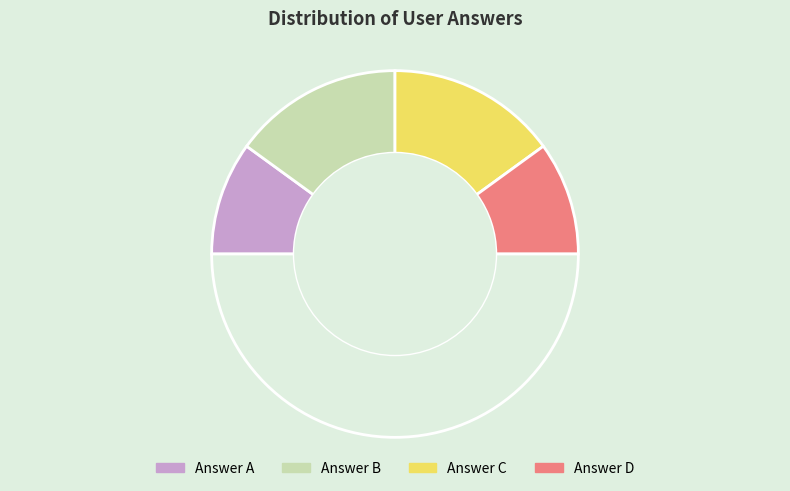

How many slices are in this pie chart?

5